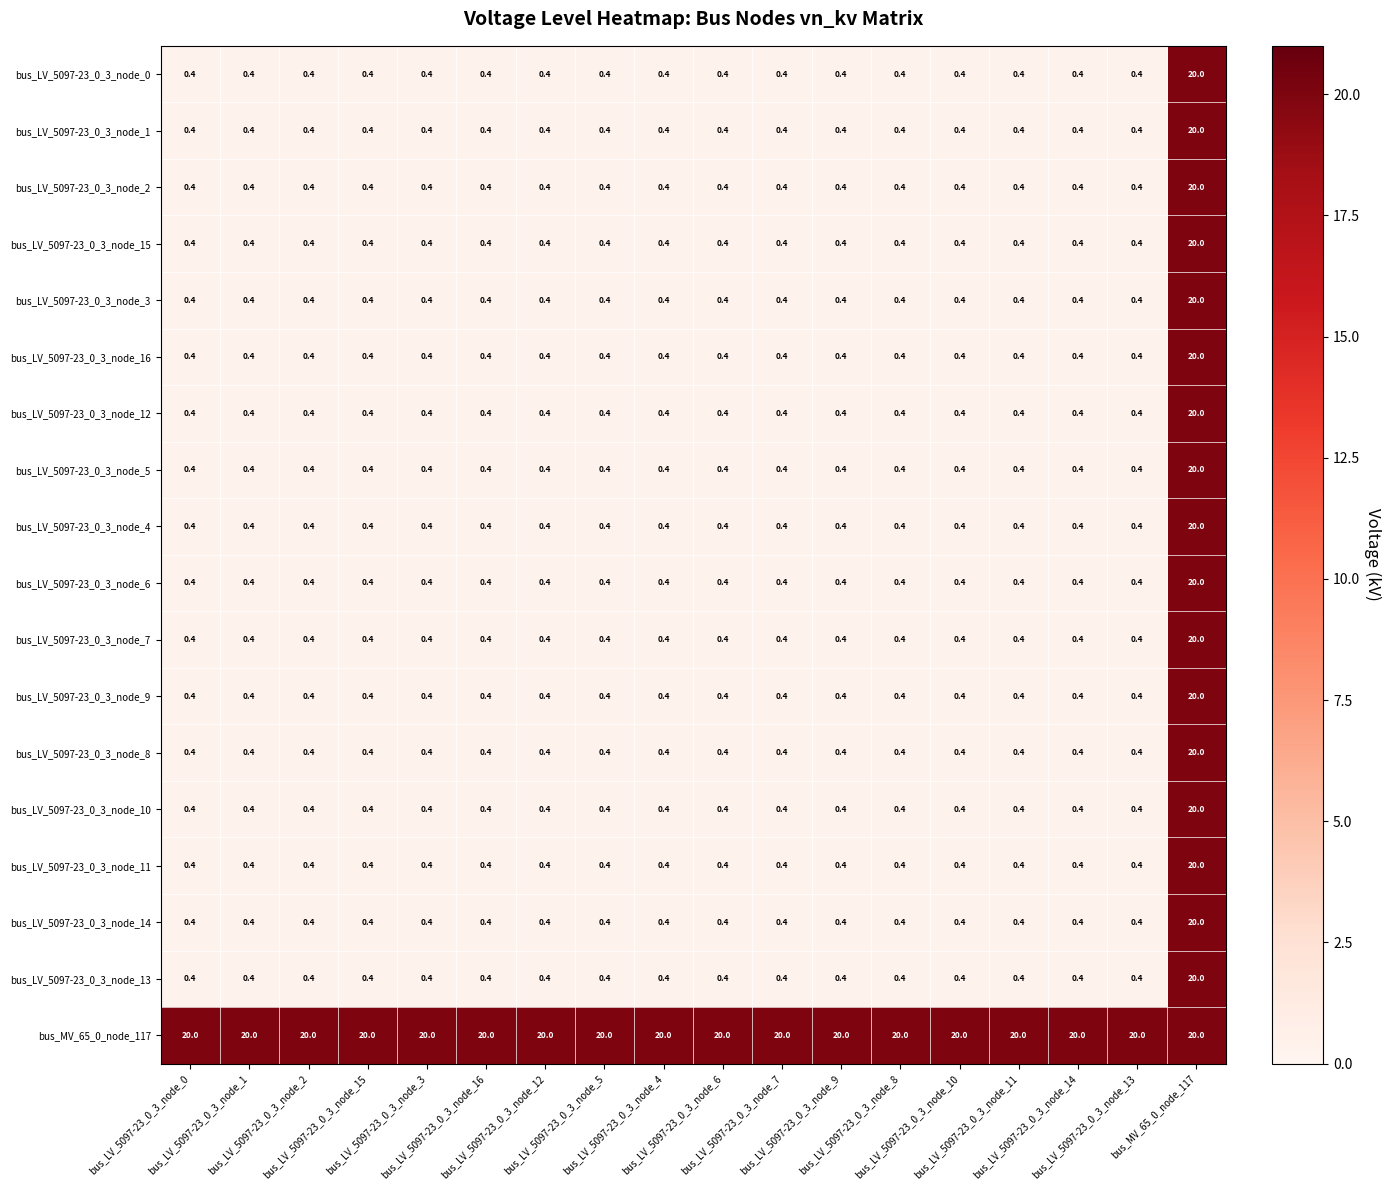

At how many categories does at least one series exceed 19?

18